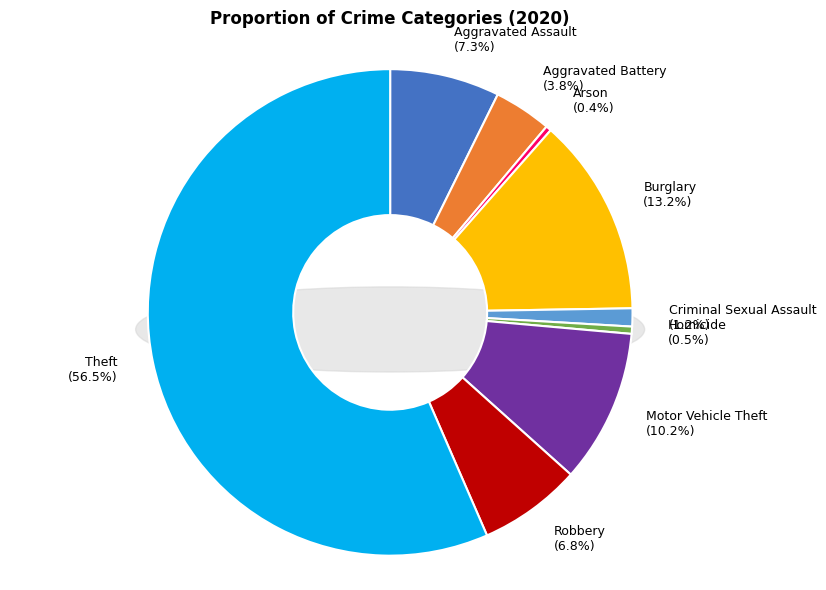

True or false: Robbery accounts for 1% of the total.

False